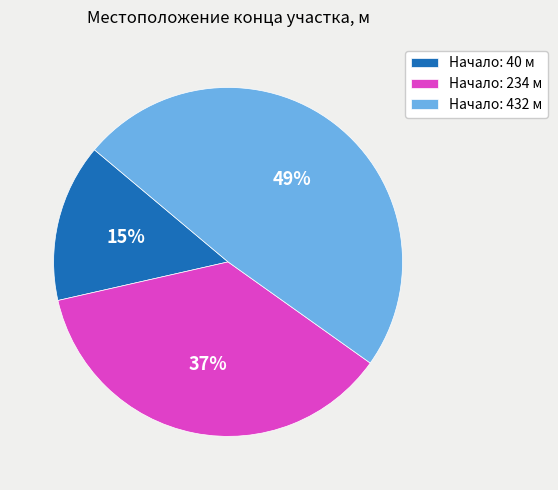

Approximately how many times larger is the value at Начало: 432 м compared to Начало: 40 м?

3.3